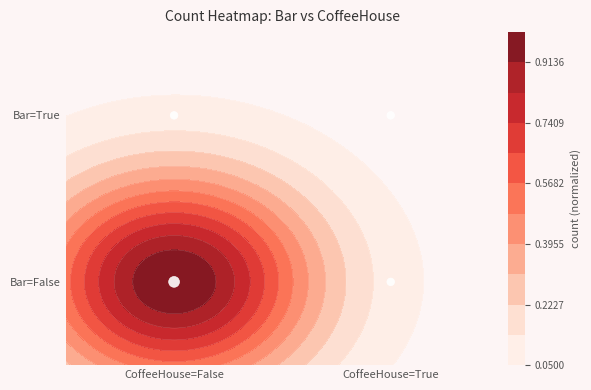

True or false: the data shows 0 at CoffeeHouse=True.

False